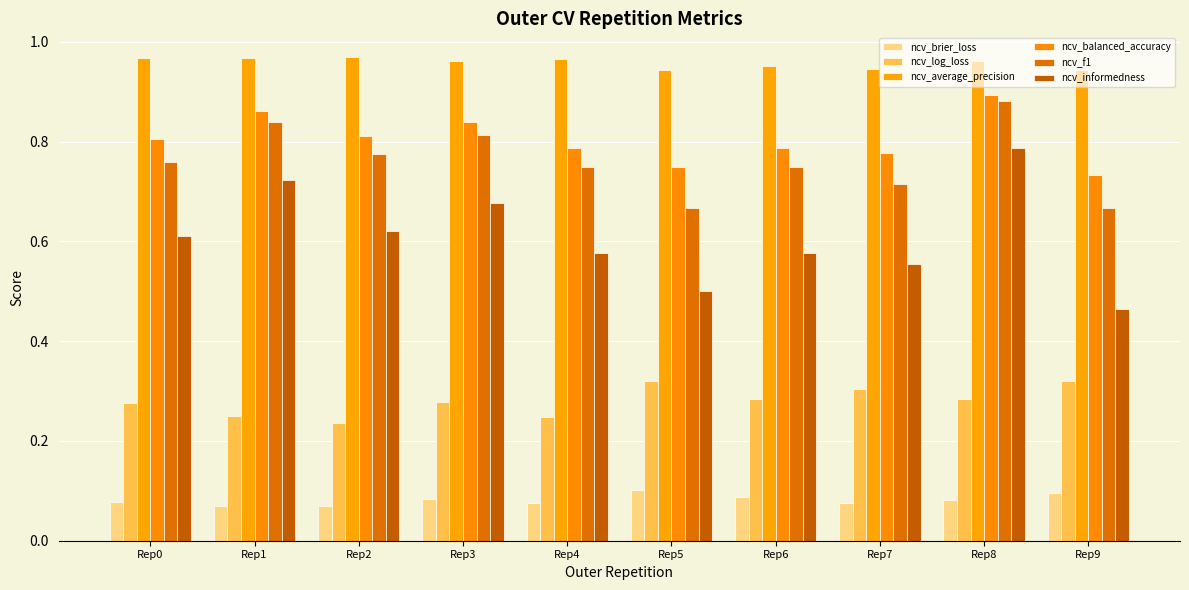

Reading right to left, extract all data points from this chart.

ncv_brier_loss: 0.1	0.1	0.1	0.1	0.1	0.1	0.1	0.1	0.1	0.1
ncv_log_loss: 0.3	0.3	0.3	0.3	0.3	0.2	0.3	0.2	0.2	0.3
ncv_average_precision: 0.9	1.0	0.9	1.0	0.9	1.0	1.0	1.0	1.0	1.0
ncv_balanced_accuracy: 0.7	0.9	0.8	0.8	0.8	0.8	0.8	0.8	0.9	0.8
ncv_f1: 0.7	0.9	0.7	0.8	0.7	0.8	0.8	0.8	0.8	0.8
ncv_informedness: 0.5	0.8	0.6	0.6	0.5	0.6	0.7	0.6	0.7	0.6